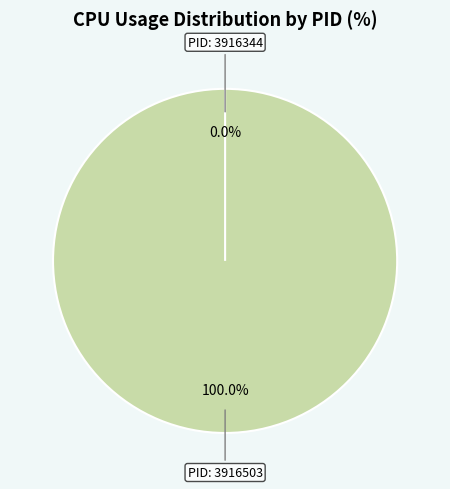

Is it true that 3916503 is 99% of the pie?

False